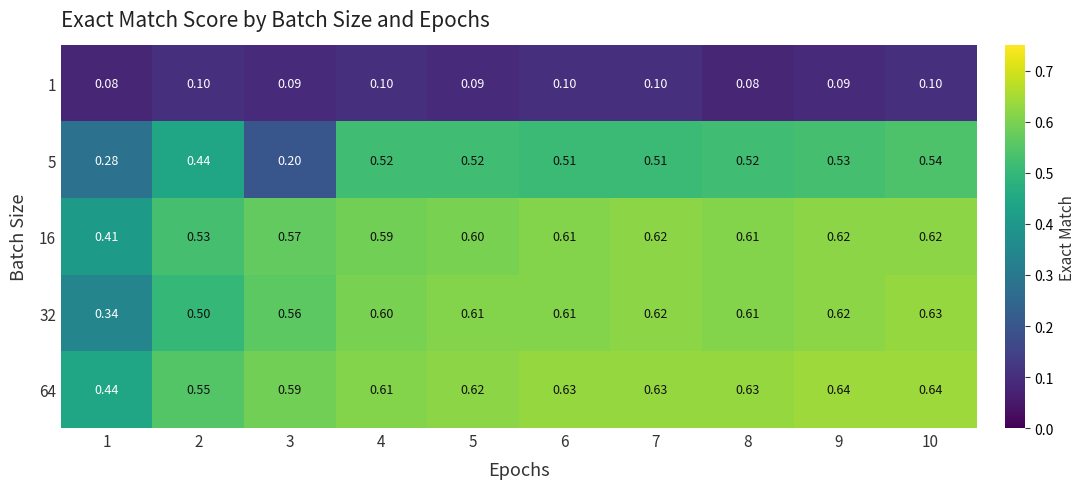

Is the value of 64 at 5 greater than the value of 5 at 4?

Yes